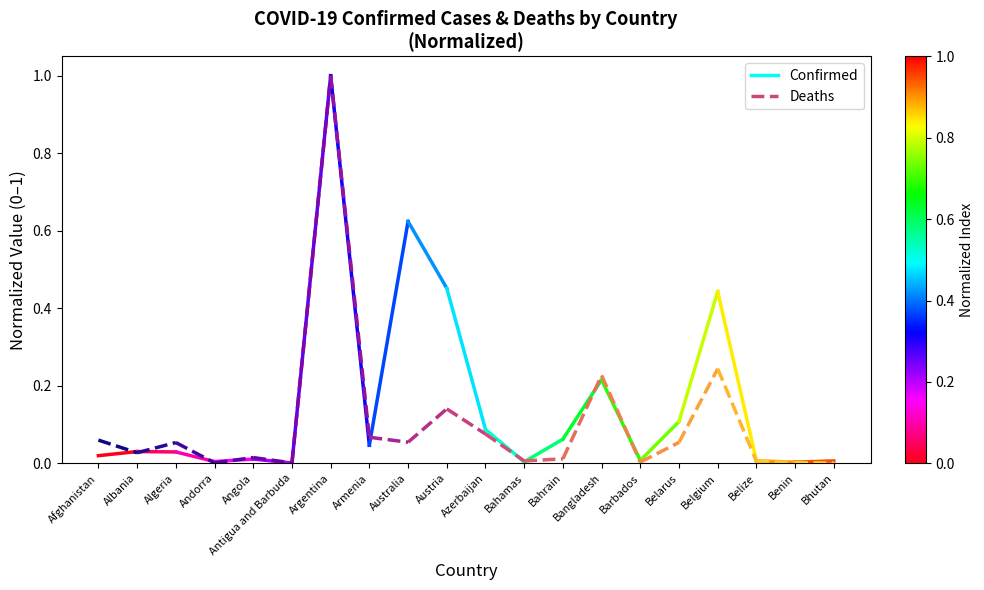

Is it true that Deaths equals 0.1 at Afghanistan?

True